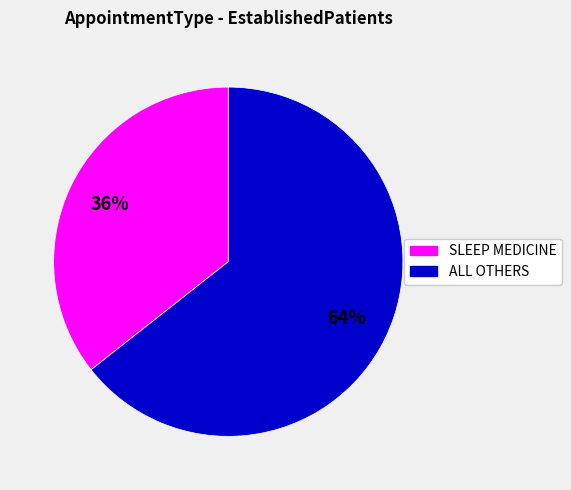

To the nearest percent, what is the average slice percentage?

50%